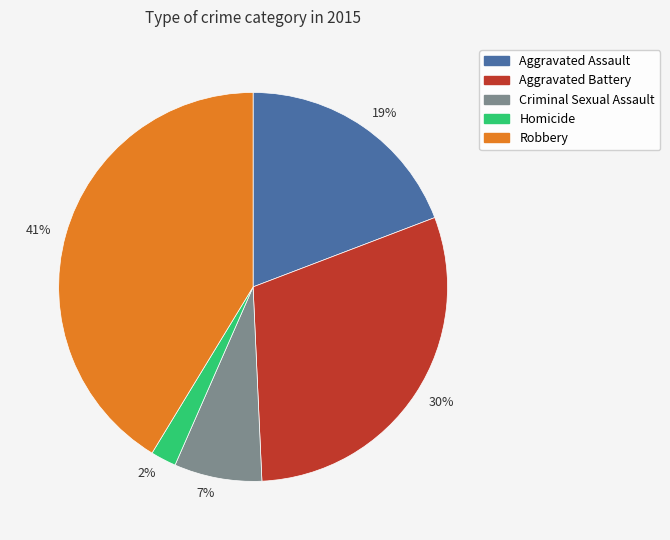

Combined, do 19% and 7% account for over 50%?

No